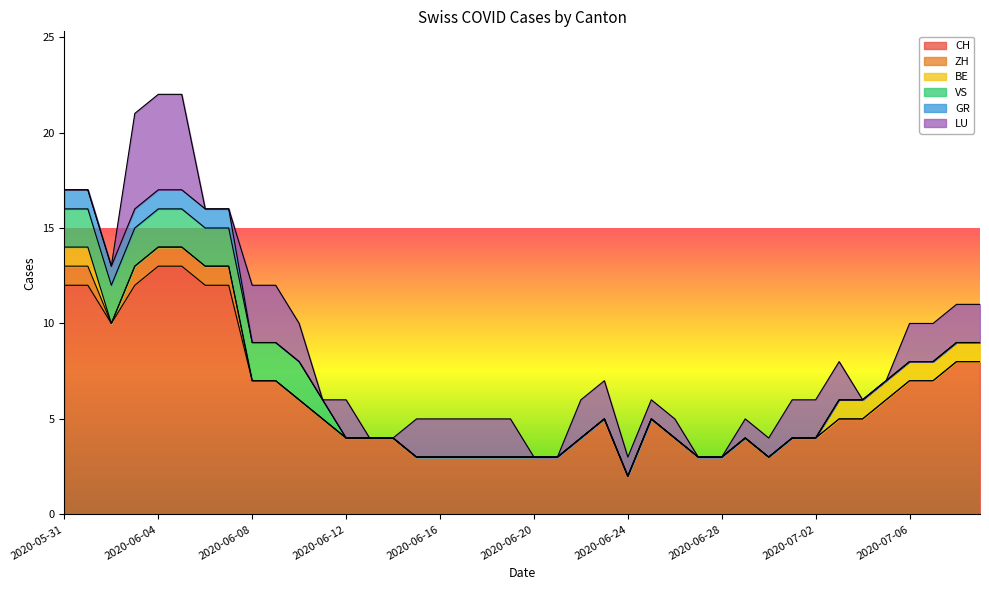

What is the sum of all ZH values?

7